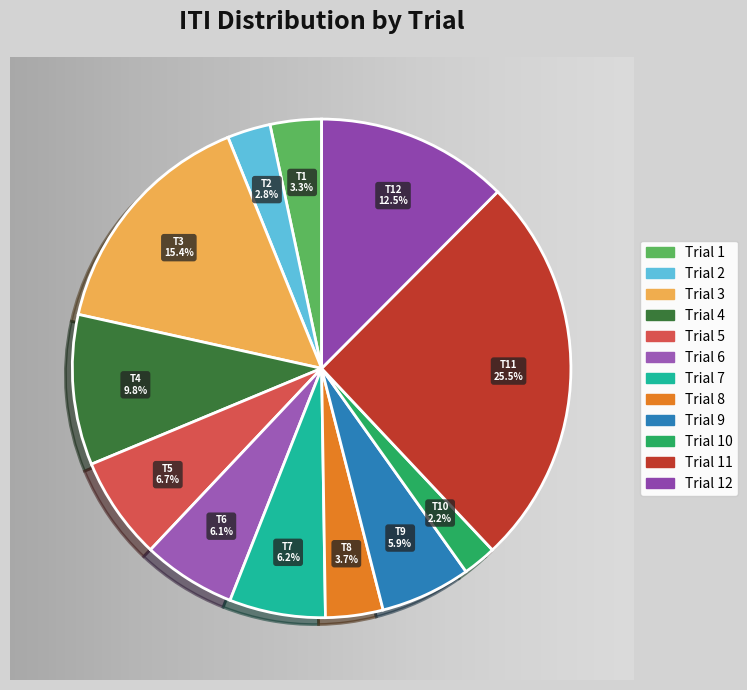

To the nearest percent, what is the combined percentage of Trial 9 and Trial 6?

12%